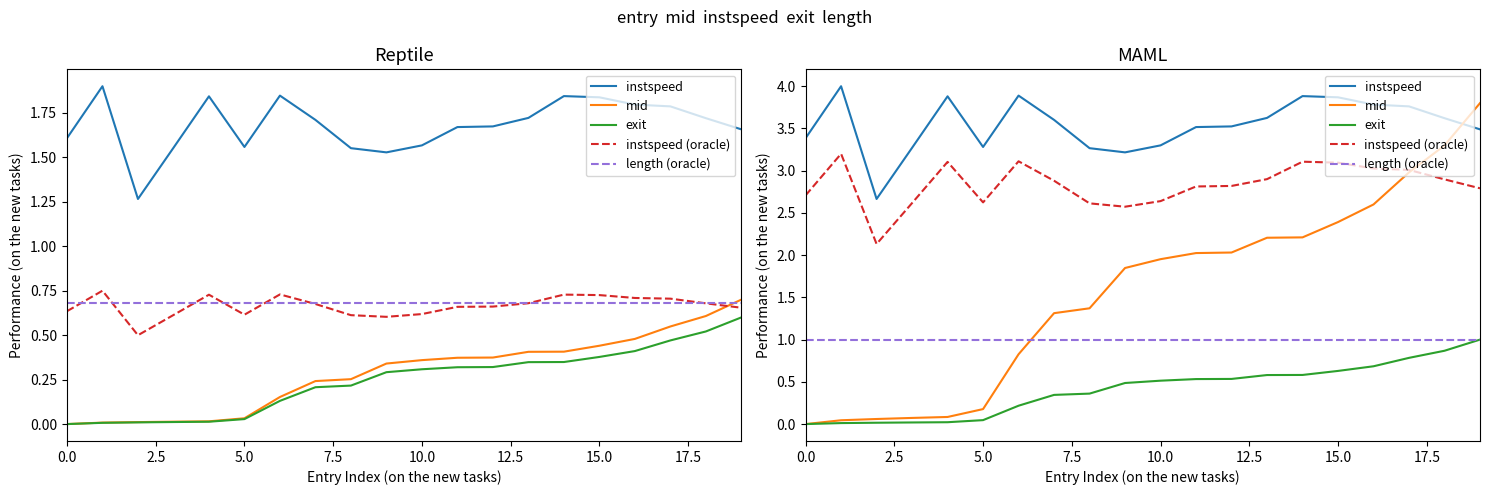

What is the value of the instspeed point at the 1st from the left?

3.4